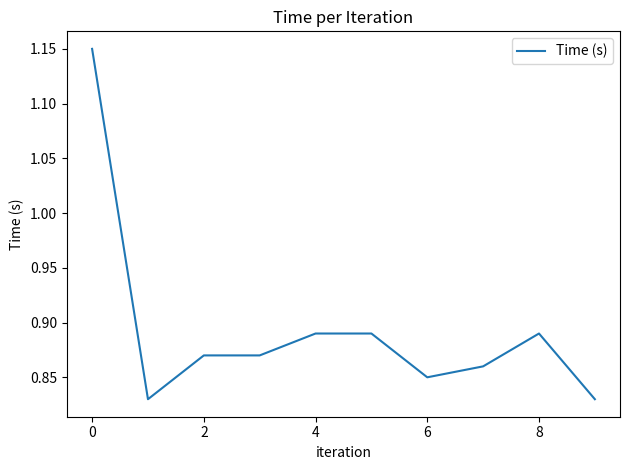

How many lines are shown in the chart?

1